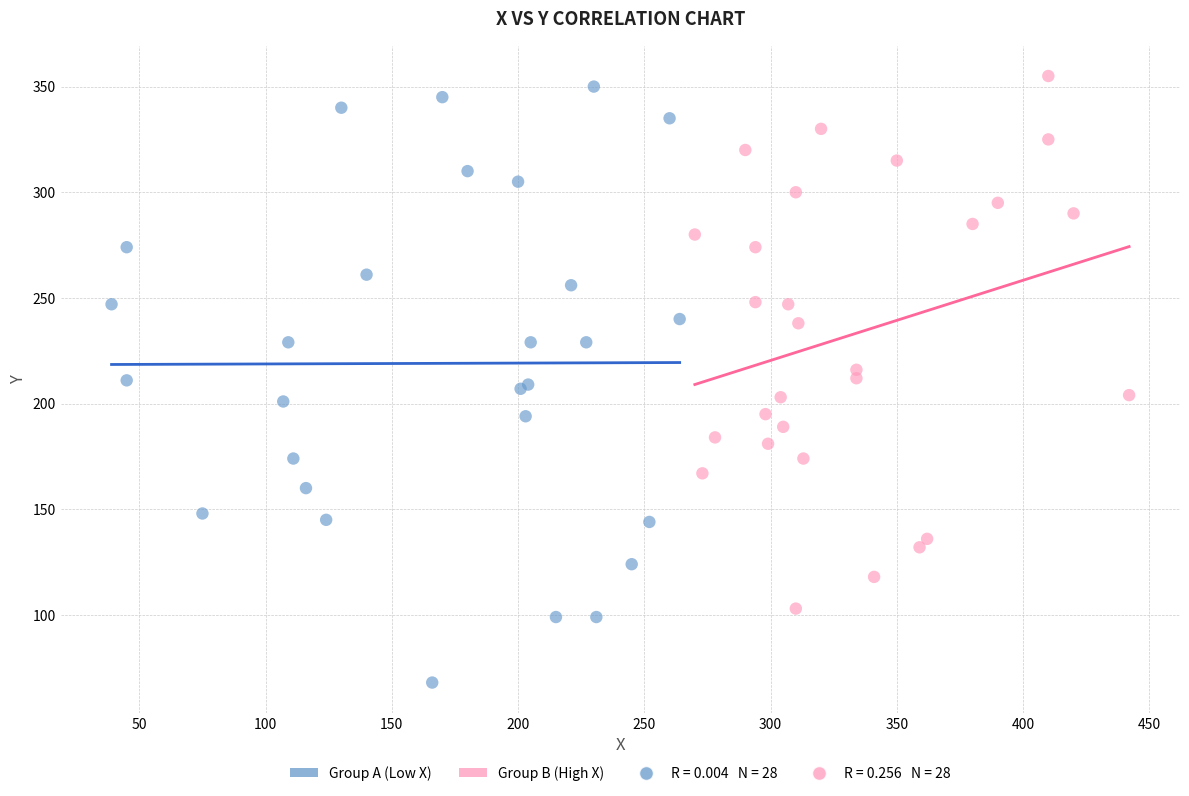

Which series contains the lowest Y value?

Group A (Low X)